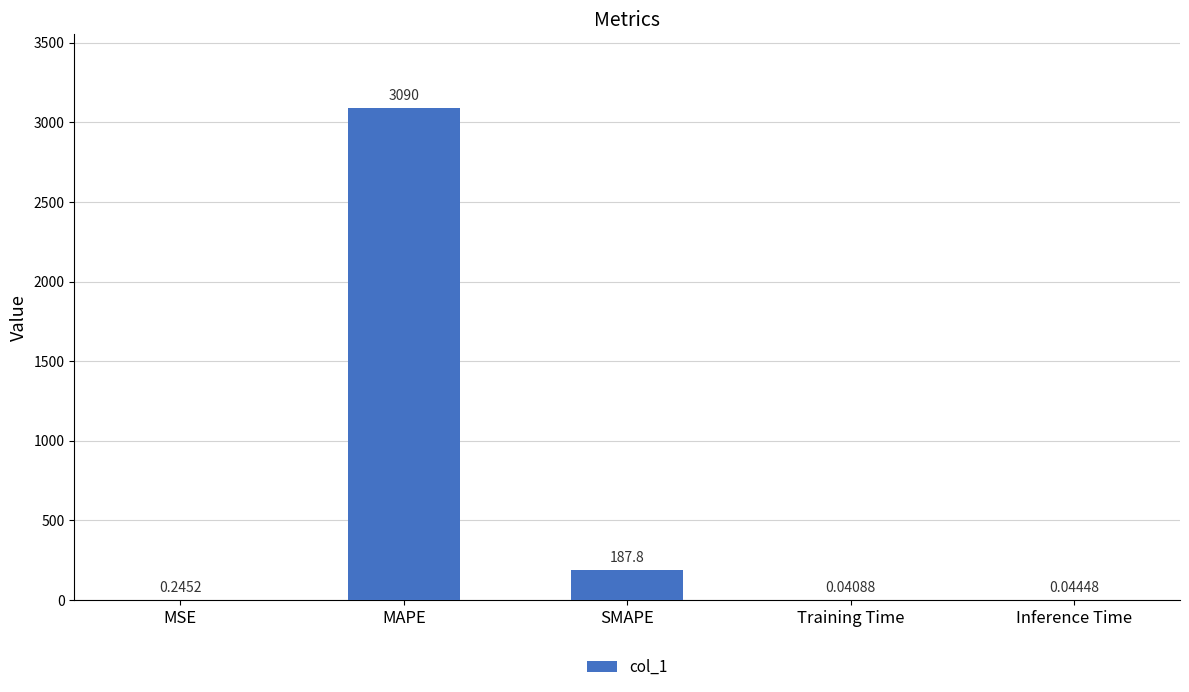

How many data points does each series have?

5